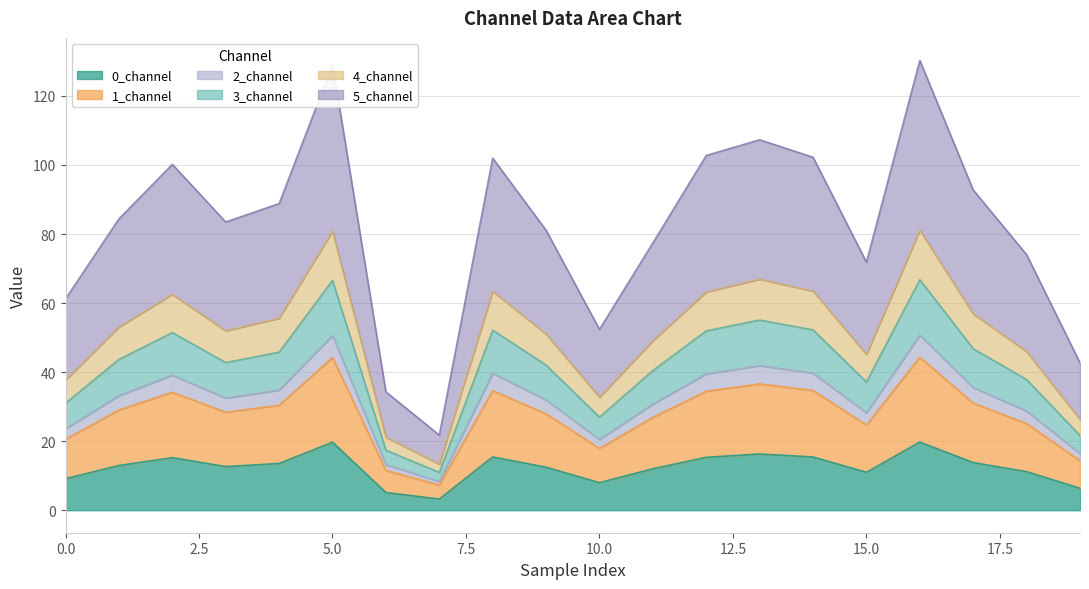

Between 3 and 2, which is larger?

2